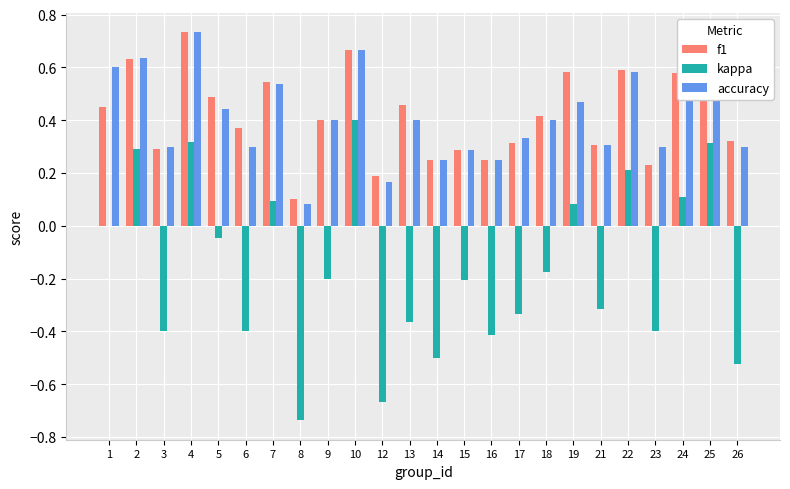

Is it true that kappa equals -0.2 at 15?

True